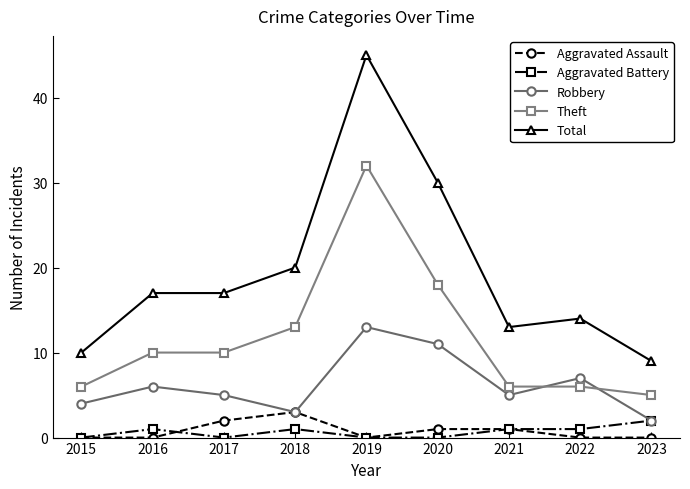

Reading left to right, what are all the values shown in this chart?

Aggravated Assault: 0	0	2	3	0	1	1	0	0
Aggravated Battery: 0	1	0	1	0	0	1	1	2
Robbery: 4	6	5	3	13	11	5	7	2
Theft: 6	10	10	13	32	18	6	6	5
Total: 10	17	17	20	45	30	13	14	9